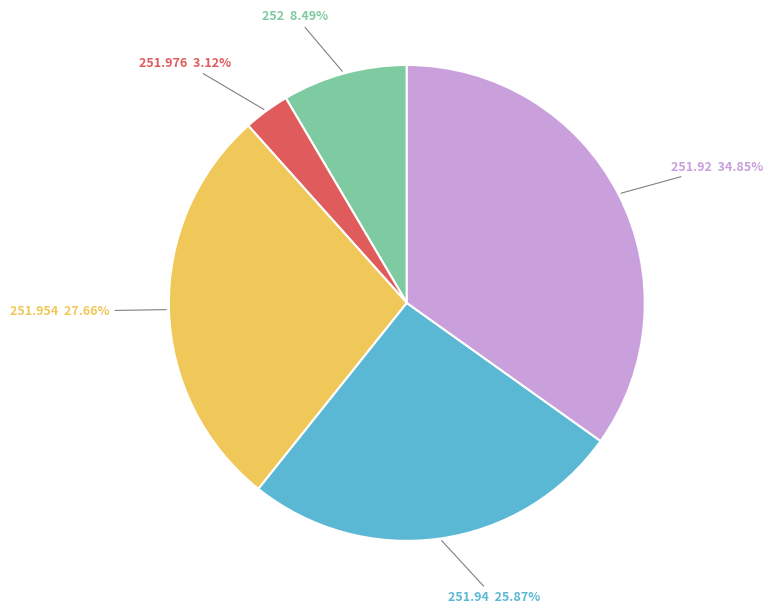

Combined, what portion of the pie is 251.94 and 252?

34.4%